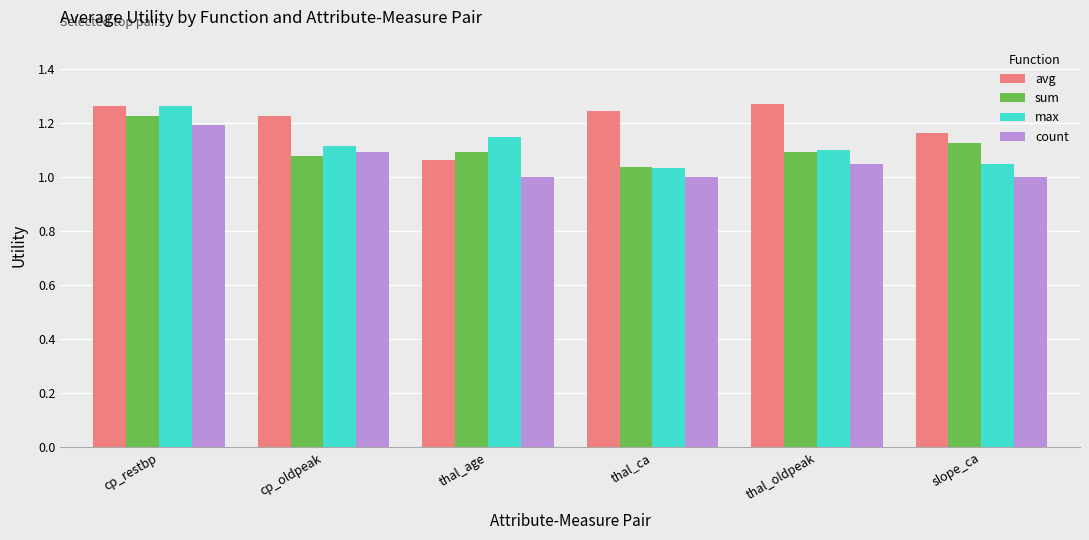

Which category has the highest value in the sum series?

cp_restbp